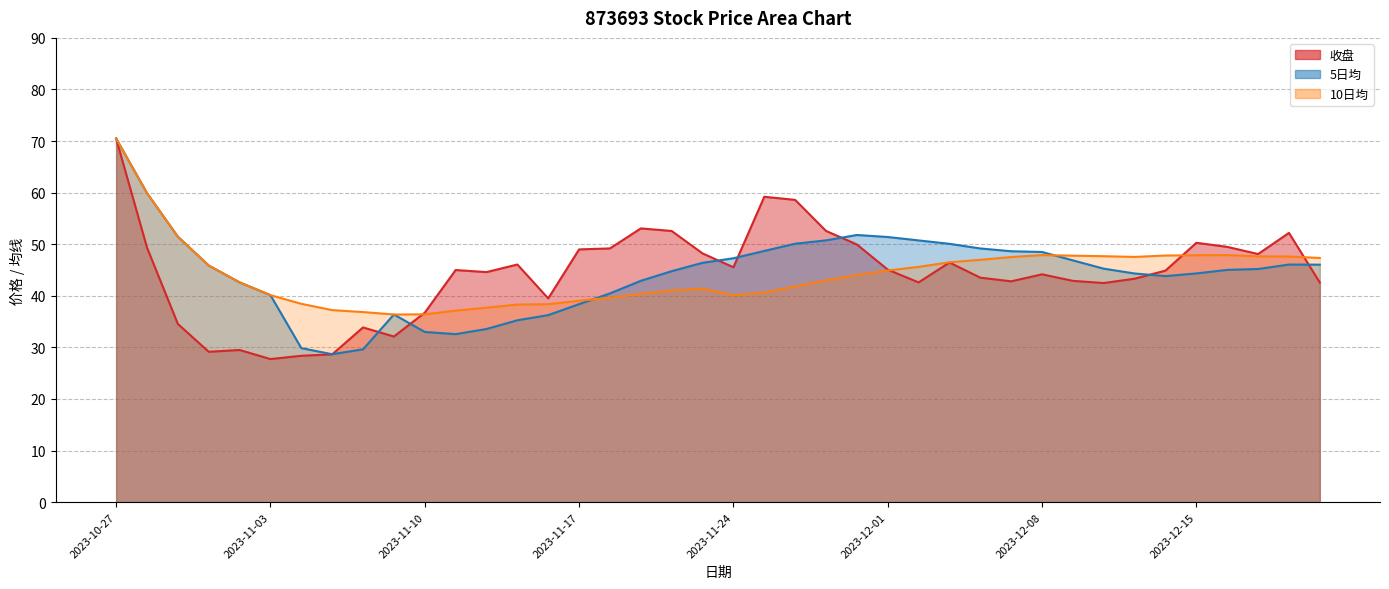

What is the average value of the 收盘 series?

44.4